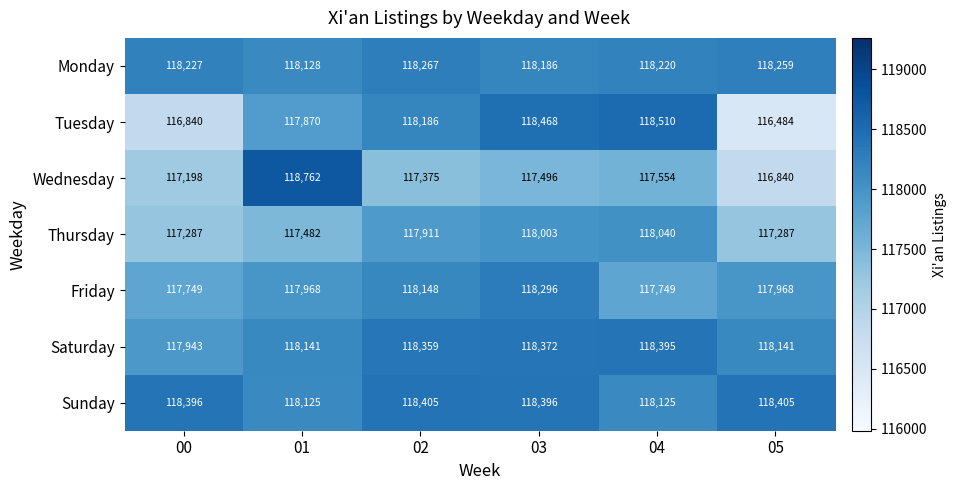

How many series are shown in this chart?

7